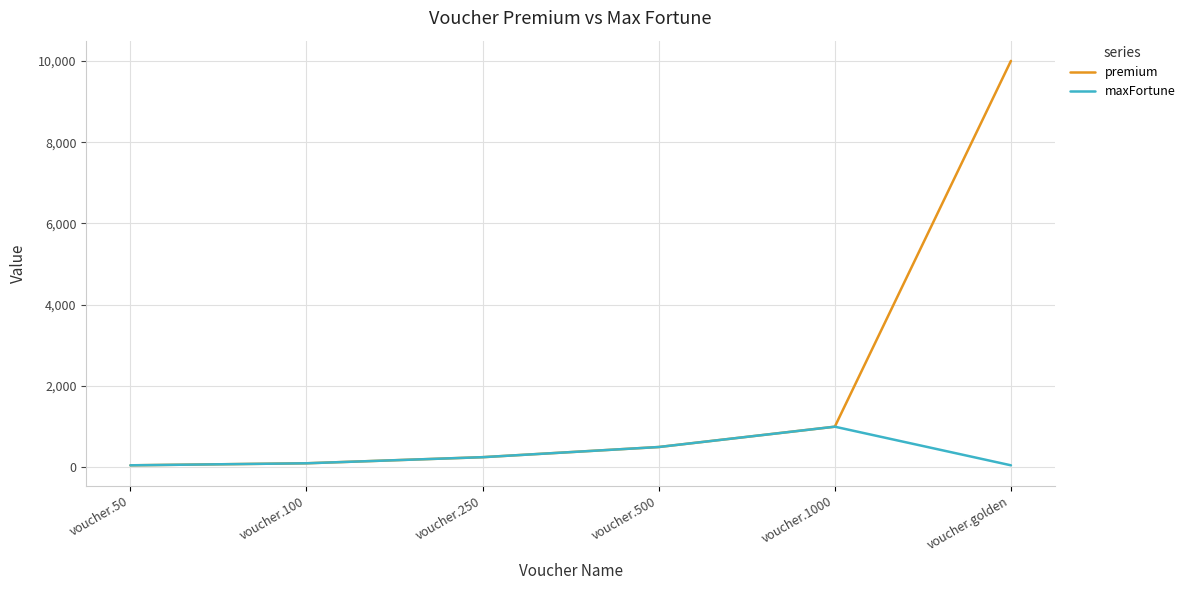

What are all the series names shown in the legend?

premium, maxFortune